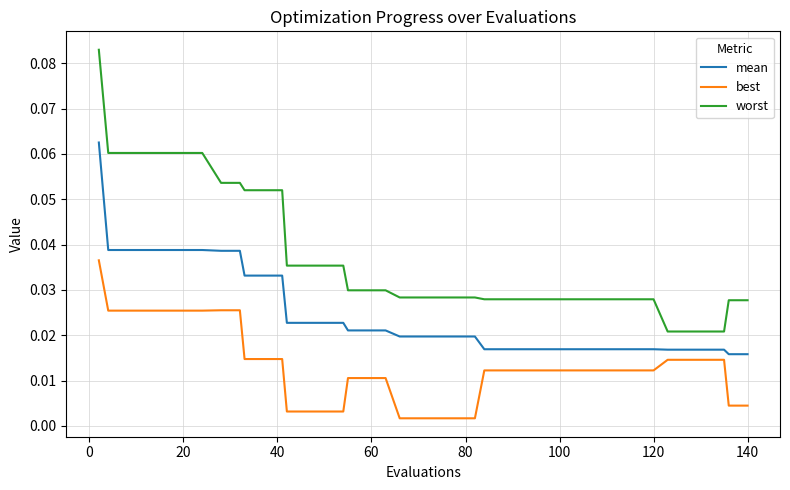

Which series has the largest total across all categories?

worst